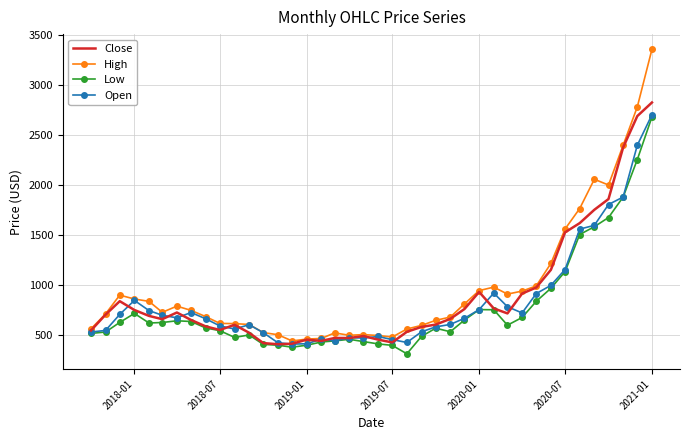

What is the greatest value displayed?

3357.2